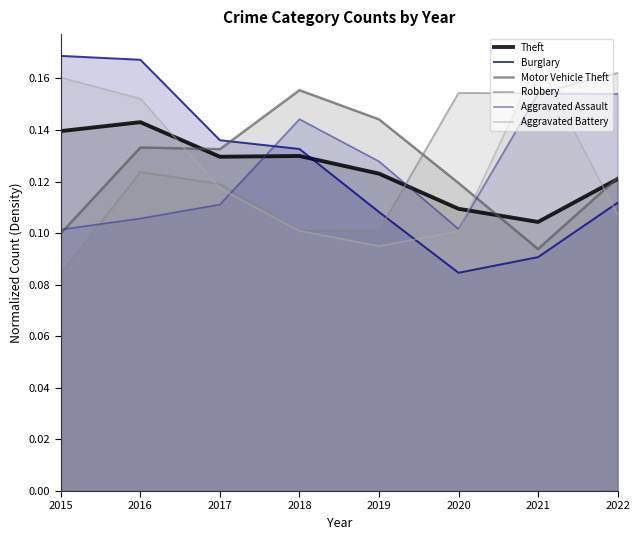

Count the Motor Vehicle Theft values in the range 0 to 1.

8